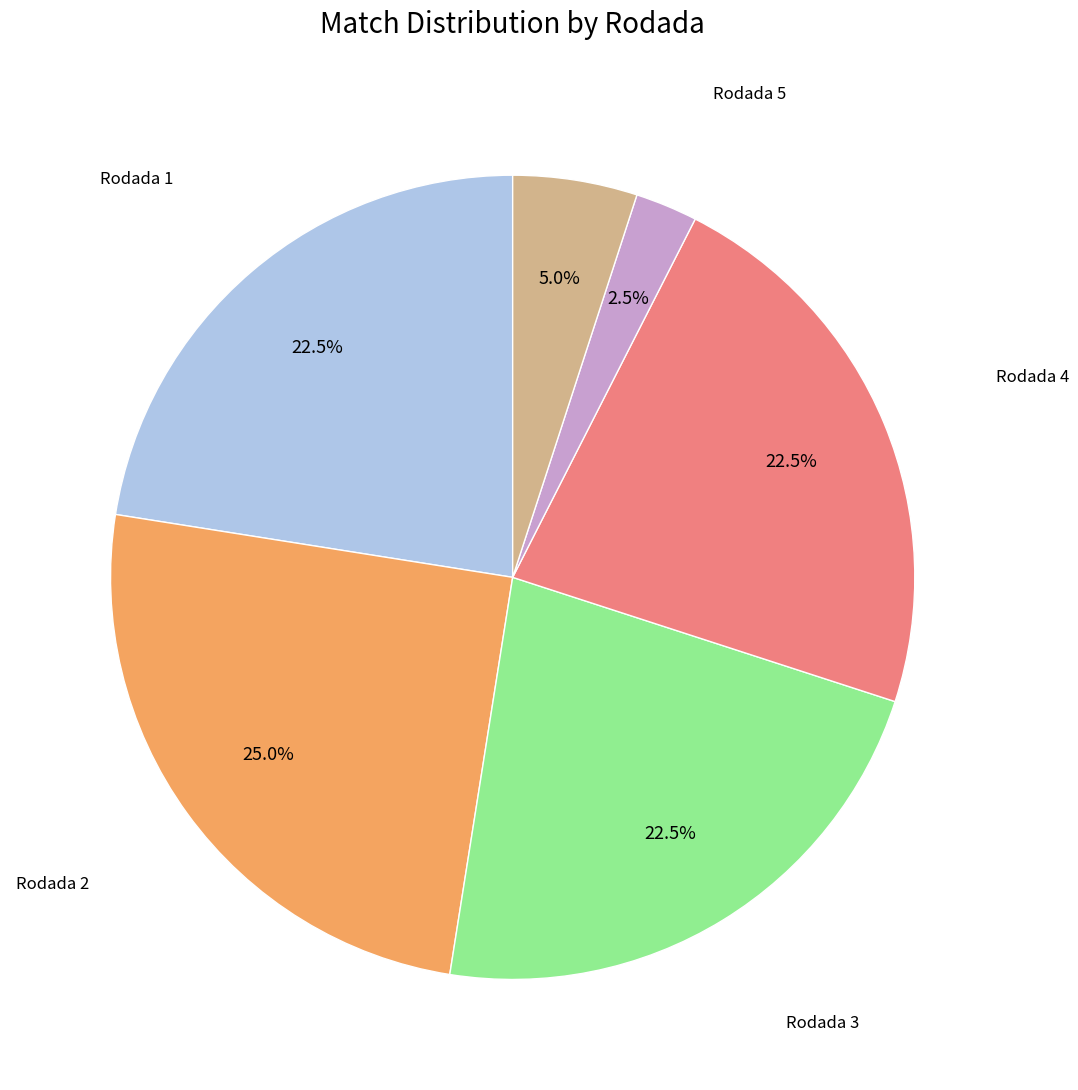

Is Rodada 6 the majority of the pie?

No